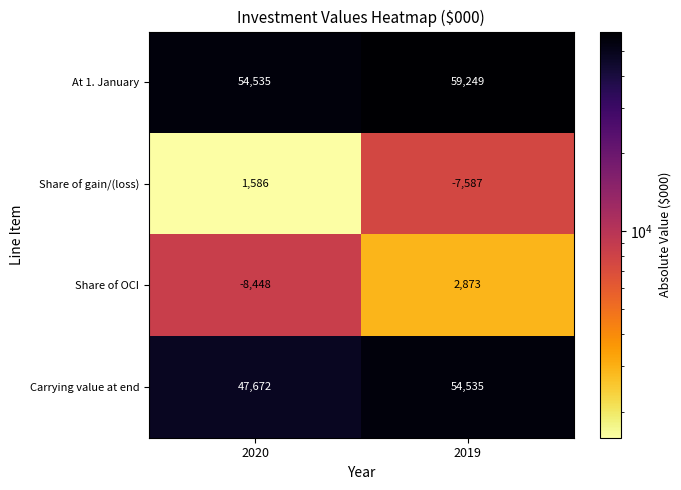

What is the difference between the Share of OCI values at 2019 and 2020?

11321